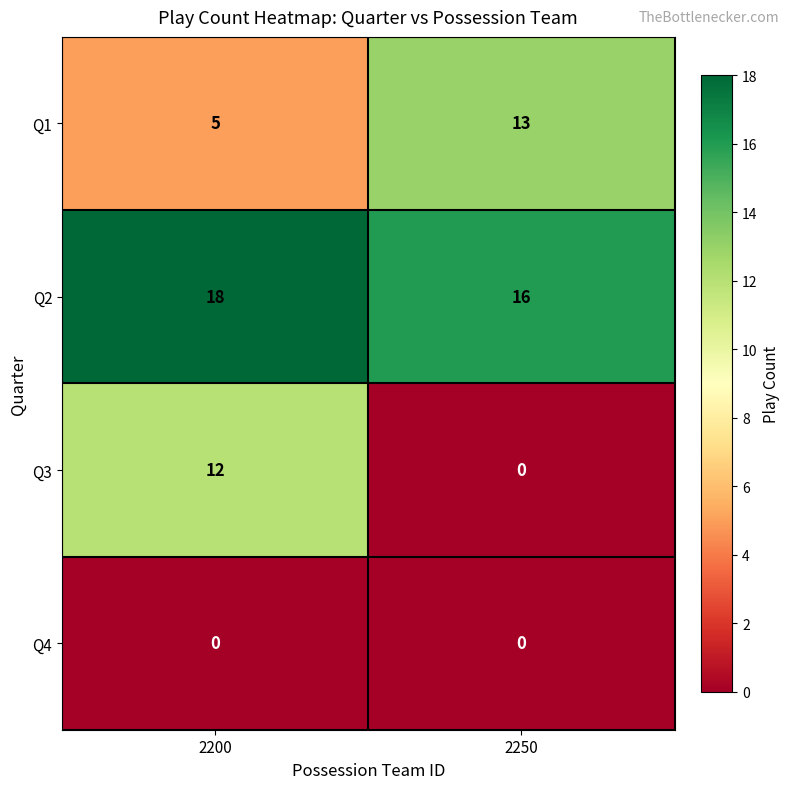

The value of Q3 at 2250 is 0. True or false?

True